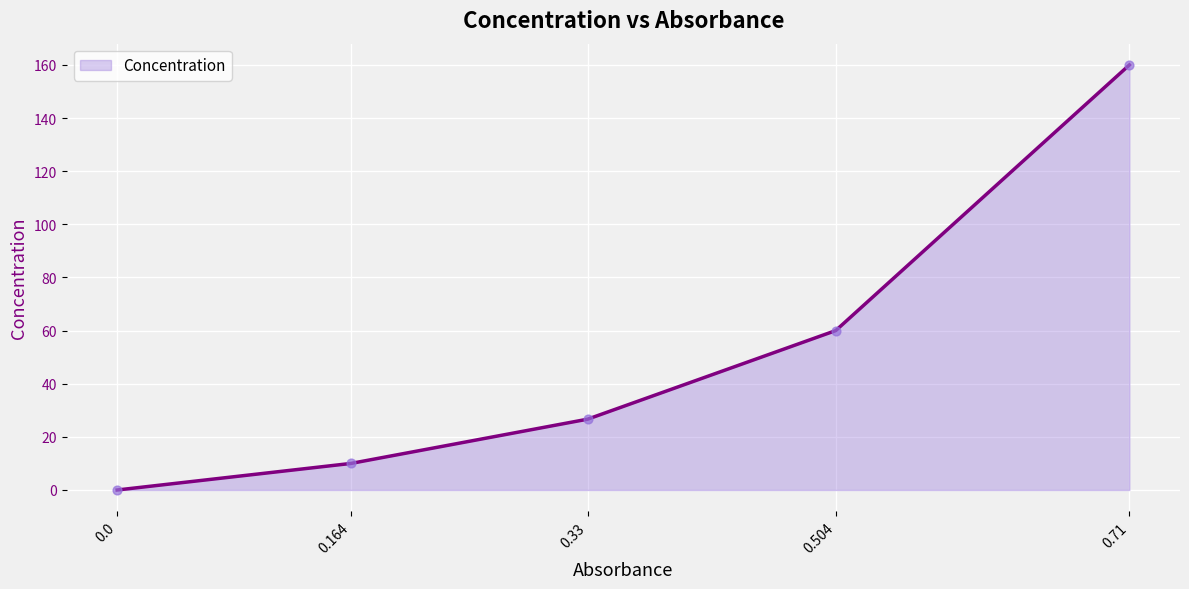

What is the change in value from 0.164 to 0.504?

+50.0